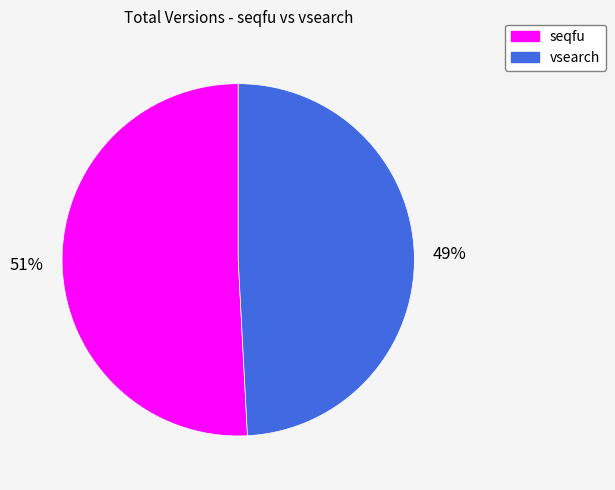

Combined, do seqfu and vsearch account for over 50%?

Yes